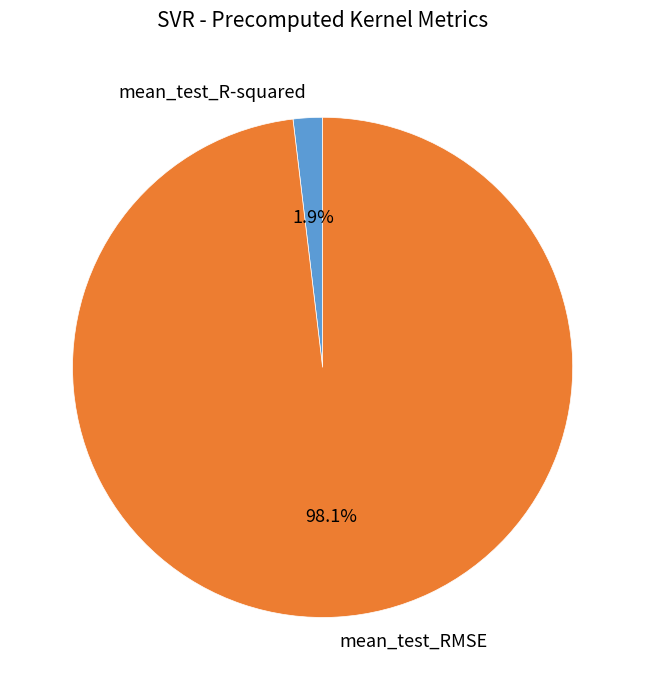

Count the number of slices in the pie.

2